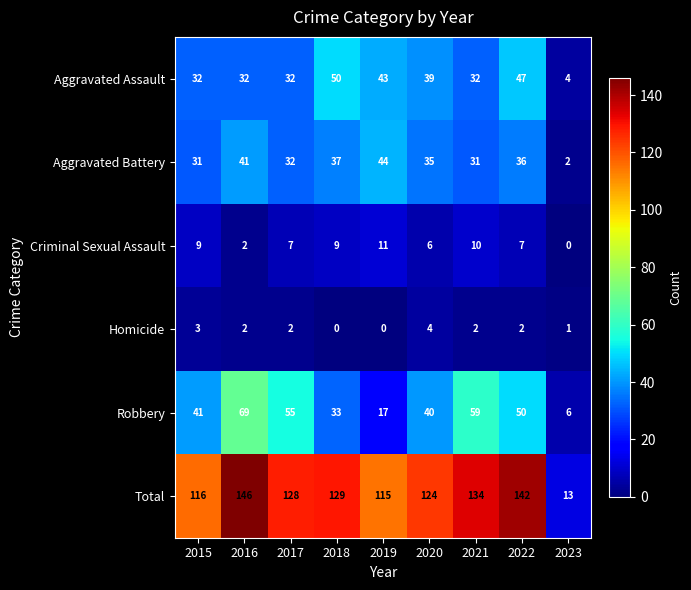

Is it true that Aggravated Battery equals 37 at 2018?

True